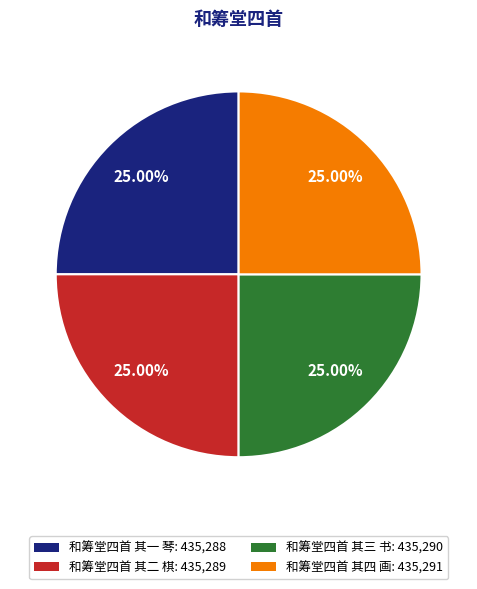

Approximately how many times larger is the value at 和筹堂四首 其一 琴 compared to 和筹堂四首 其三 书?

1.0